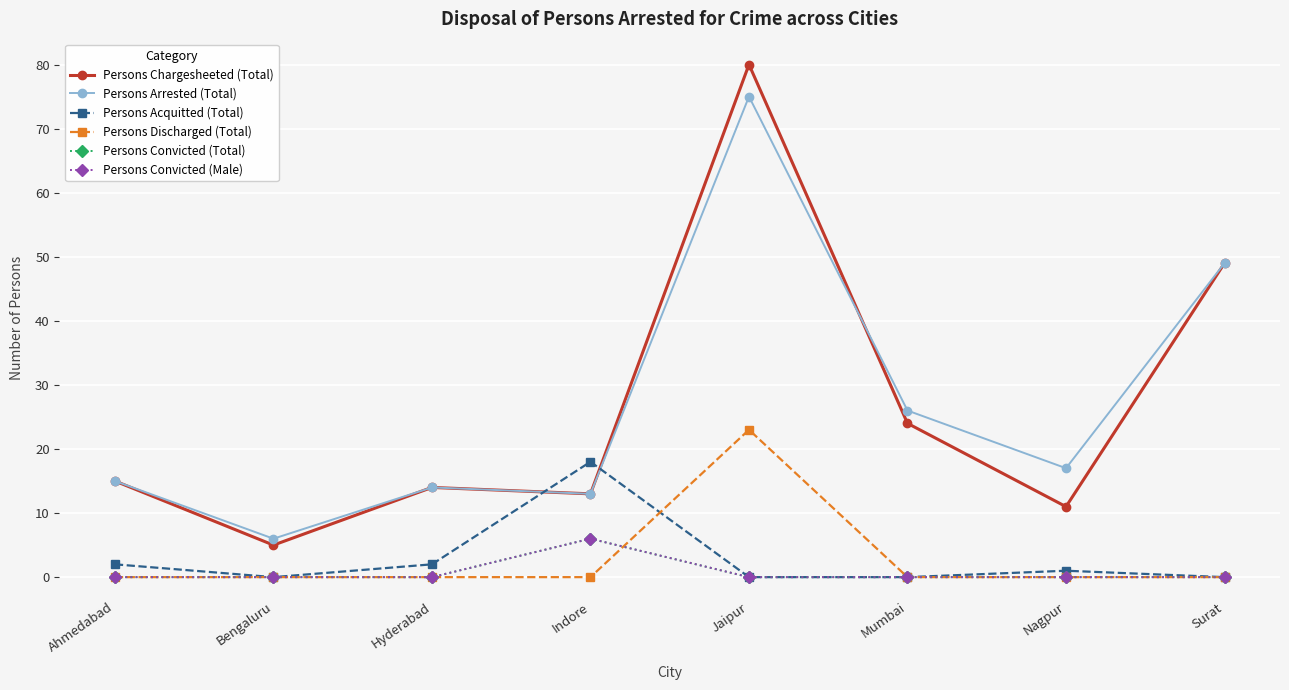

Reading left to right, transcribe all the data shown in this chart.

Persons Chargesheeted (Total): Ahmedabad=15	Bengaluru=5	Hyderabad=14	Indore=13	Jaipur=80	Mumbai=24	Nagpur=11	Surat=49
Persons Arrested (Total): Ahmedabad=15	Bengaluru=6	Hyderabad=14	Indore=13	Jaipur=75	Mumbai=26	Nagpur=17	Surat=49
Persons Acquitted (Total): Ahmedabad=2	Bengaluru=0	Hyderabad=2	Indore=18	Jaipur=0	Mumbai=0	Nagpur=1	Surat=0
Persons Discharged (Total): Ahmedabad=0	Bengaluru=0	Hyderabad=0	Indore=0	Jaipur=23	Mumbai=0	Nagpur=0	Surat=0
Persons Convicted (Total): Ahmedabad=0	Bengaluru=0	Hyderabad=0	Indore=6	Jaipur=0	Mumbai=0	Nagpur=0	Surat=0
Persons Convicted (Male): Ahmedabad=0	Bengaluru=0	Hyderabad=0	Indore=6	Jaipur=0	Mumbai=0	Nagpur=0	Surat=0